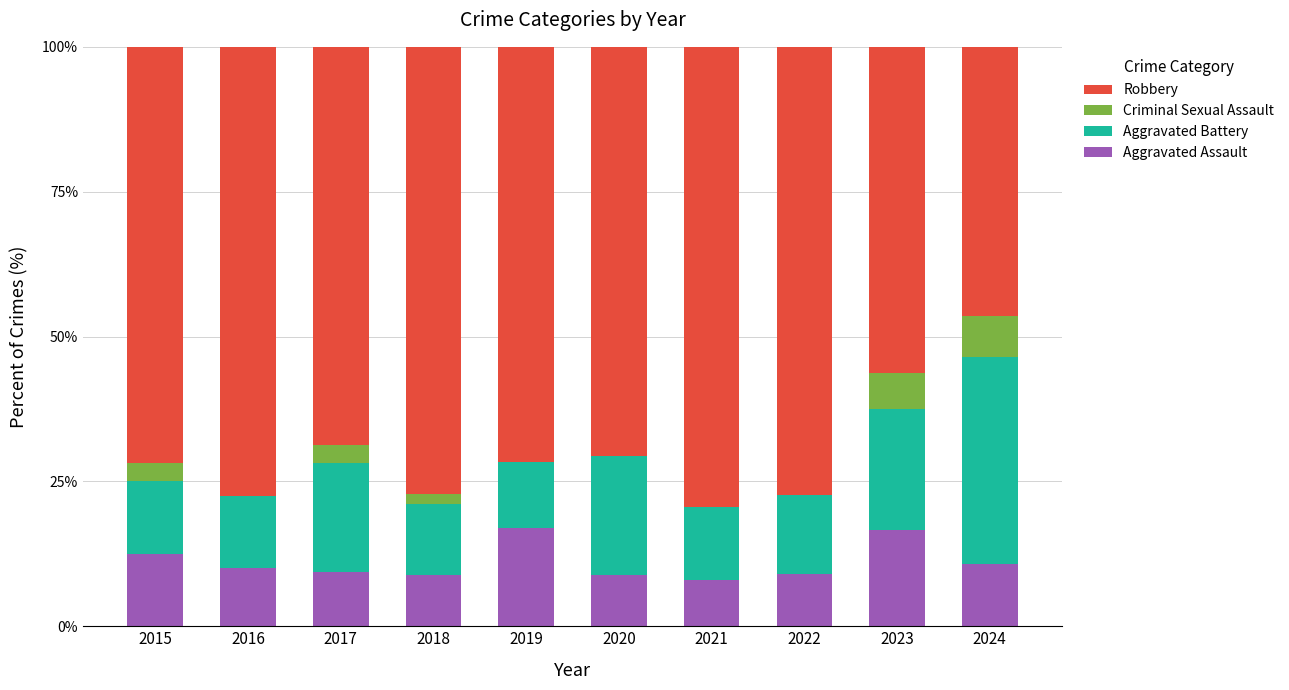

What is the maximum value for Aggravated Assault?

17.0